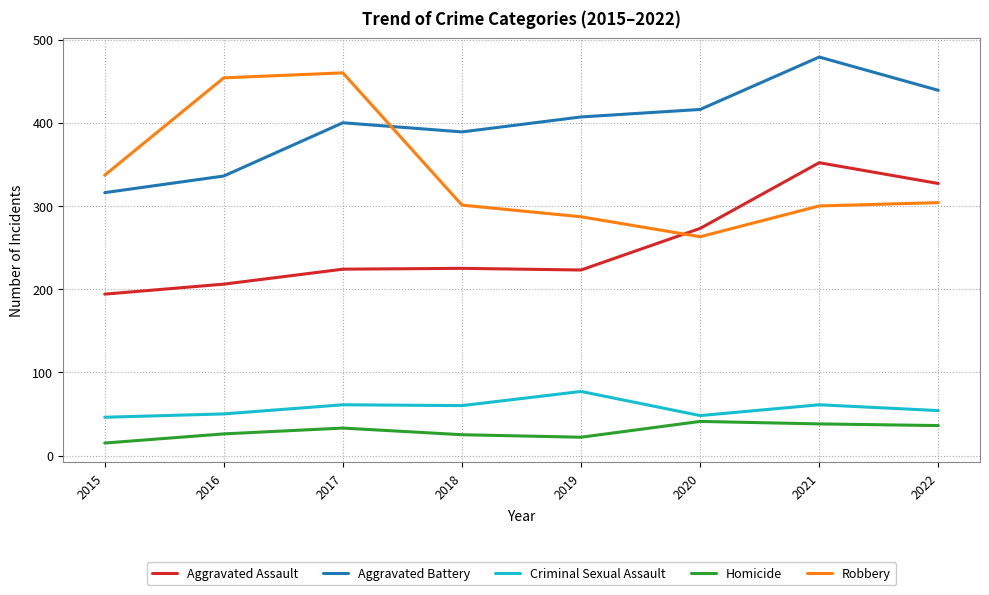

List the series in order of their peak value, lowest first.

Homicide, Criminal Sexual Assault, Aggravated Assault, Robbery, Aggravated Battery